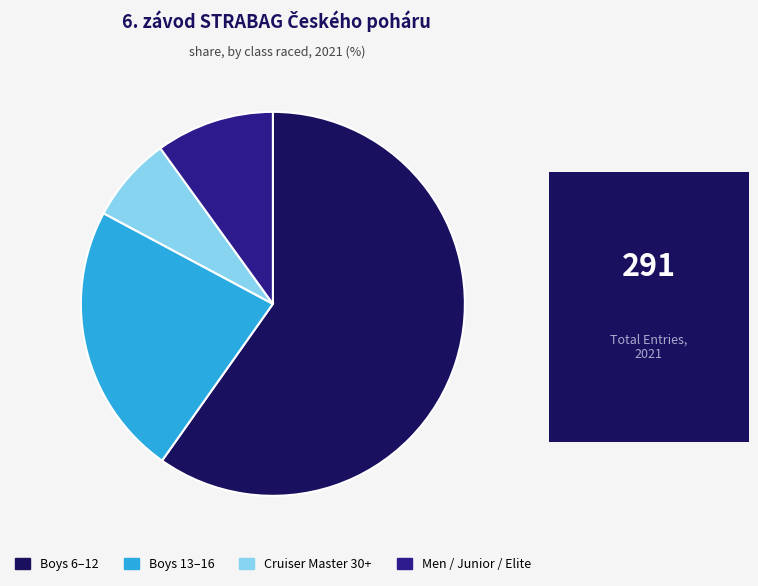

Is there a majority slice in this chart?

Yes